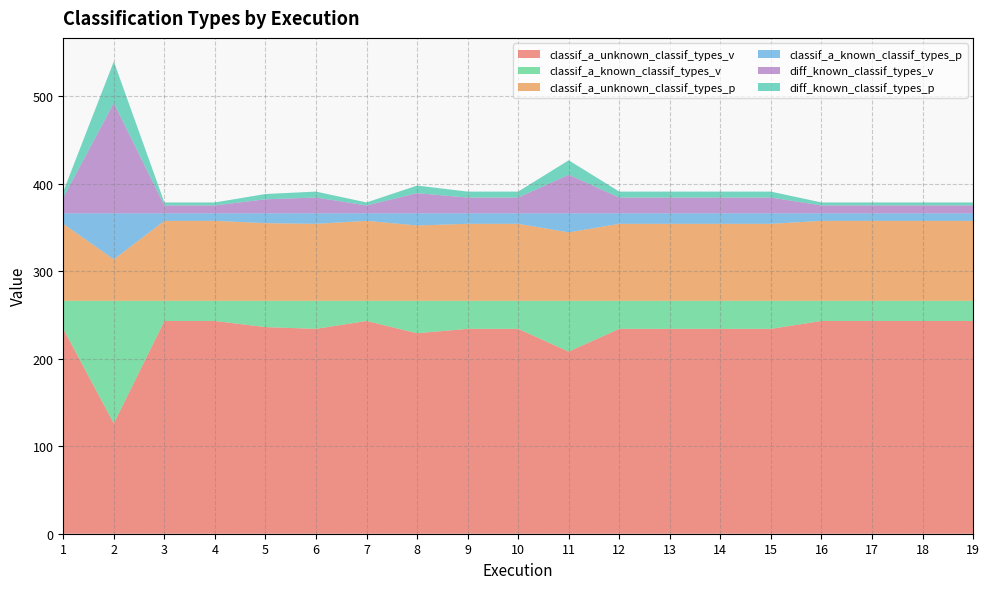

Reading left to right, extract all data points from this chart.

classif_a_unknown_classif_types_v: 1=234.0	2=126.0	3=243.0	4=243.0	5=236.0	6=234.0	7=243.0	8=229.0	9=234.0	10=234.0	11=208.0	12=234.0	13=234.0	14=234.0	15=234.0	16=243.0	17=243.0	18=243.0	19=243.0
classif_a_known_classif_types_v: 1=32.0	2=140.0	3=23.0	4=23.0	5=30.0	6=32.0	7=23.0	8=37.0	9=32.0	10=32.0	11=58.0	12=32.0	13=32.0	14=32.0	15=32.0	16=23.0	17=23.0	18=23.0	19=23.0
classif_a_unknown_classif_types_p: 1=88.0	2=47.4	3=91.4	4=91.4	5=88.7	6=88.0	7=91.4	8=86.1	9=88.0	10=88.0	11=78.2	12=88.0	13=88.0	14=88.0	15=88.0	16=91.4	17=91.4	18=91.4	19=91.4
classif_a_known_classif_types_p: 1=12.0	2=52.6	3=8.6	4=8.6	5=11.3	6=12.0	7=8.6	8=13.9	9=12.0	10=12.0	11=21.8	12=12.0	13=12.0	14=12.0	15=12.0	16=8.6	17=8.6	18=8.6	19=8.6
diff_known_classif_types_v: 1=18.0	2=126.0	3=9.0	4=9.0	5=16.0	6=18.0	7=9.0	8=23.0	9=18.0	10=18.0	11=44.0	12=18.0	13=18.0	14=18.0	15=18.0	16=9.0	17=9.0	18=9.0	19=9.0
diff_known_classif_types_p: 1=6.8	2=47.4	3=3.4	4=3.4	5=6.0	6=6.8	7=3.4	8=8.6	9=6.8	10=6.8	11=16.5	12=6.8	13=6.8	14=6.8	15=6.8	16=3.4	17=3.4	18=3.4	19=3.4